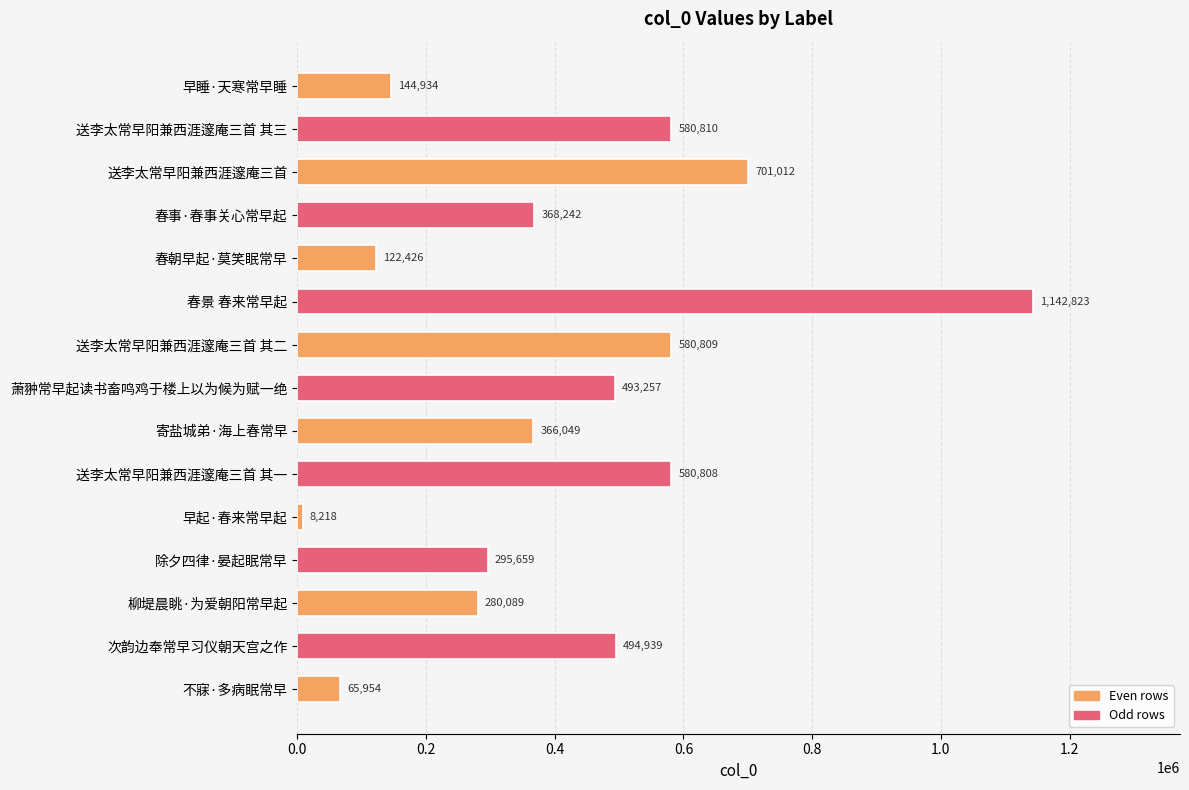

Are the bars grouped side by side (vs. stacked)?

No